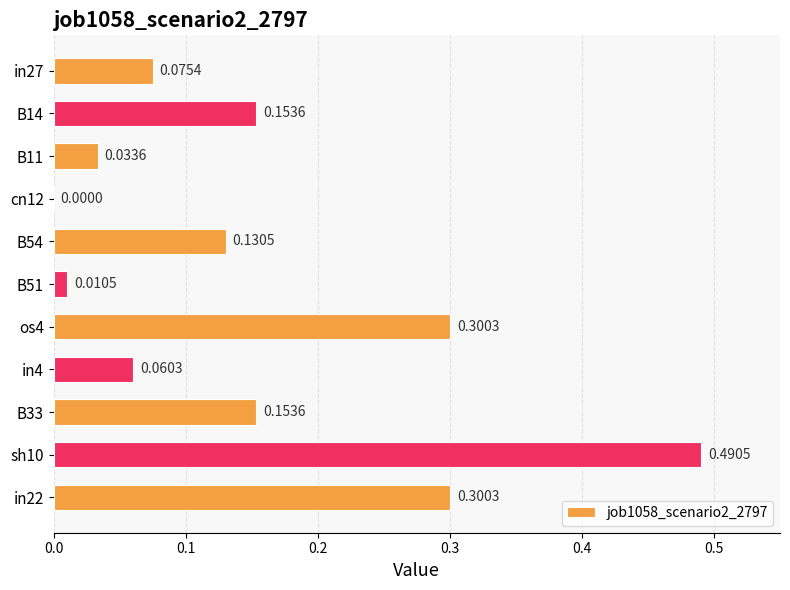

Between cn12 and in22, which is larger?

in22